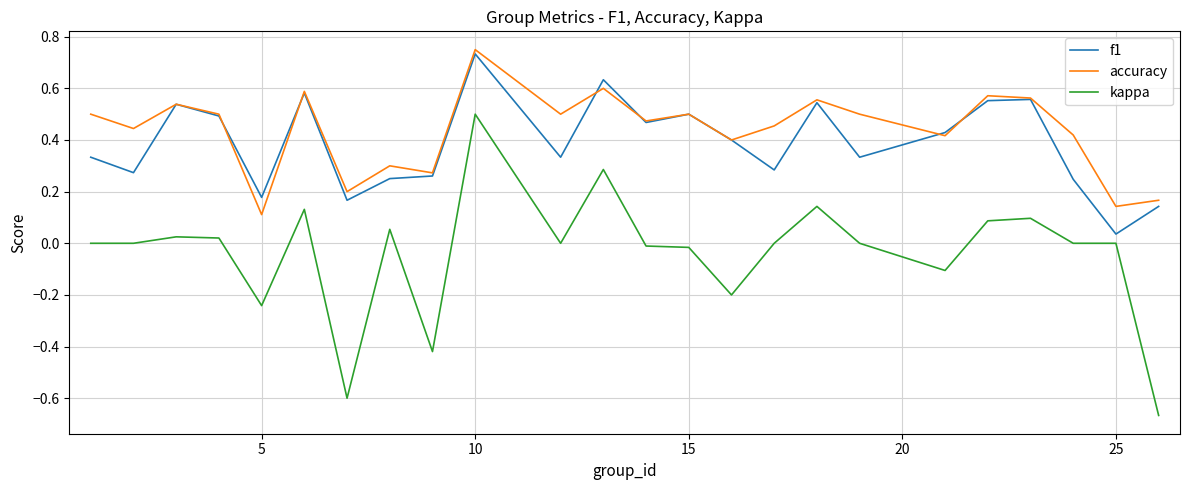

Which series has the widest spread of values?

kappa